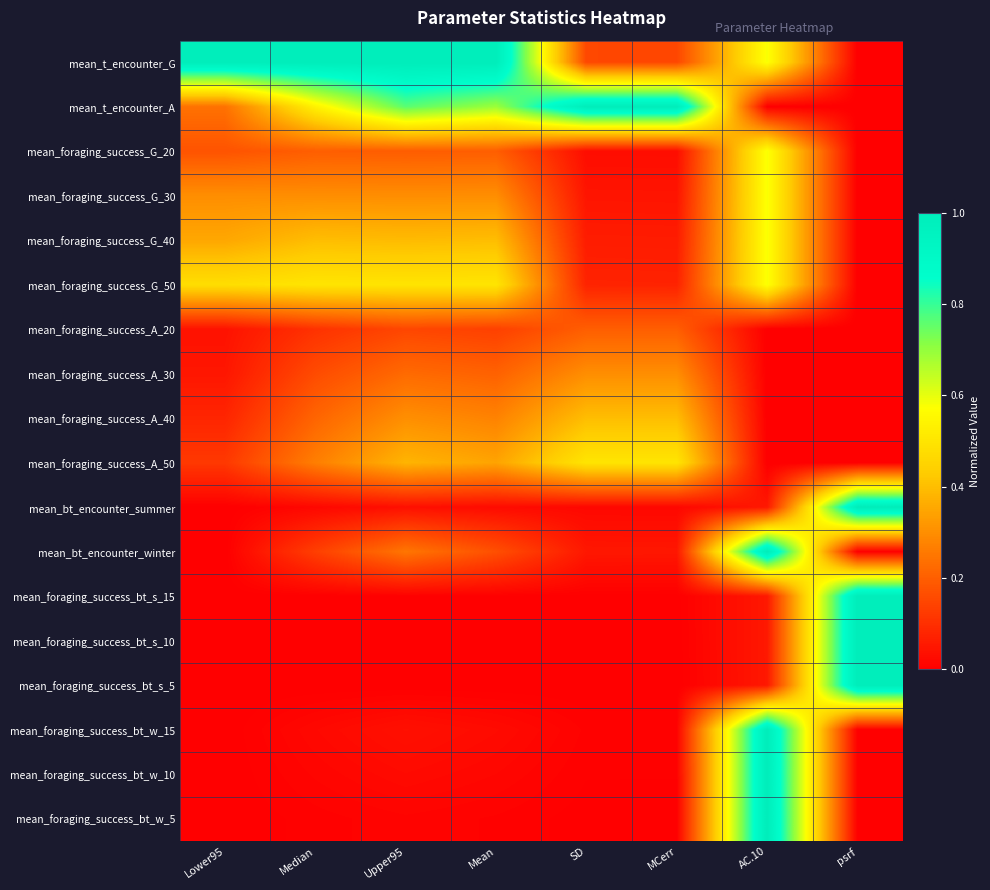

Rank the series by their maximum value, from lowest to highest.

mean_foraging_success_A_20, mean_foraging_success_A_30, mean_foraging_success_A_40, mean_foraging_success_A_50, mean_foraging_success_G_30, mean_foraging_success_G_20, mean_foraging_success_G_50, mean_foraging_success_G_40, mean_foraging_success_bt_s_15, mean_foraging_success_bt_w_5, mean_foraging_success_bt_w_15, mean_foraging_success_bt_s_5, mean_bt_encounter_winter, mean_t_encounter_G, mean_t_encounter_A, mean_bt_encounter_summer, mean_foraging_success_bt_s_10, mean_foraging_success_bt_w_10